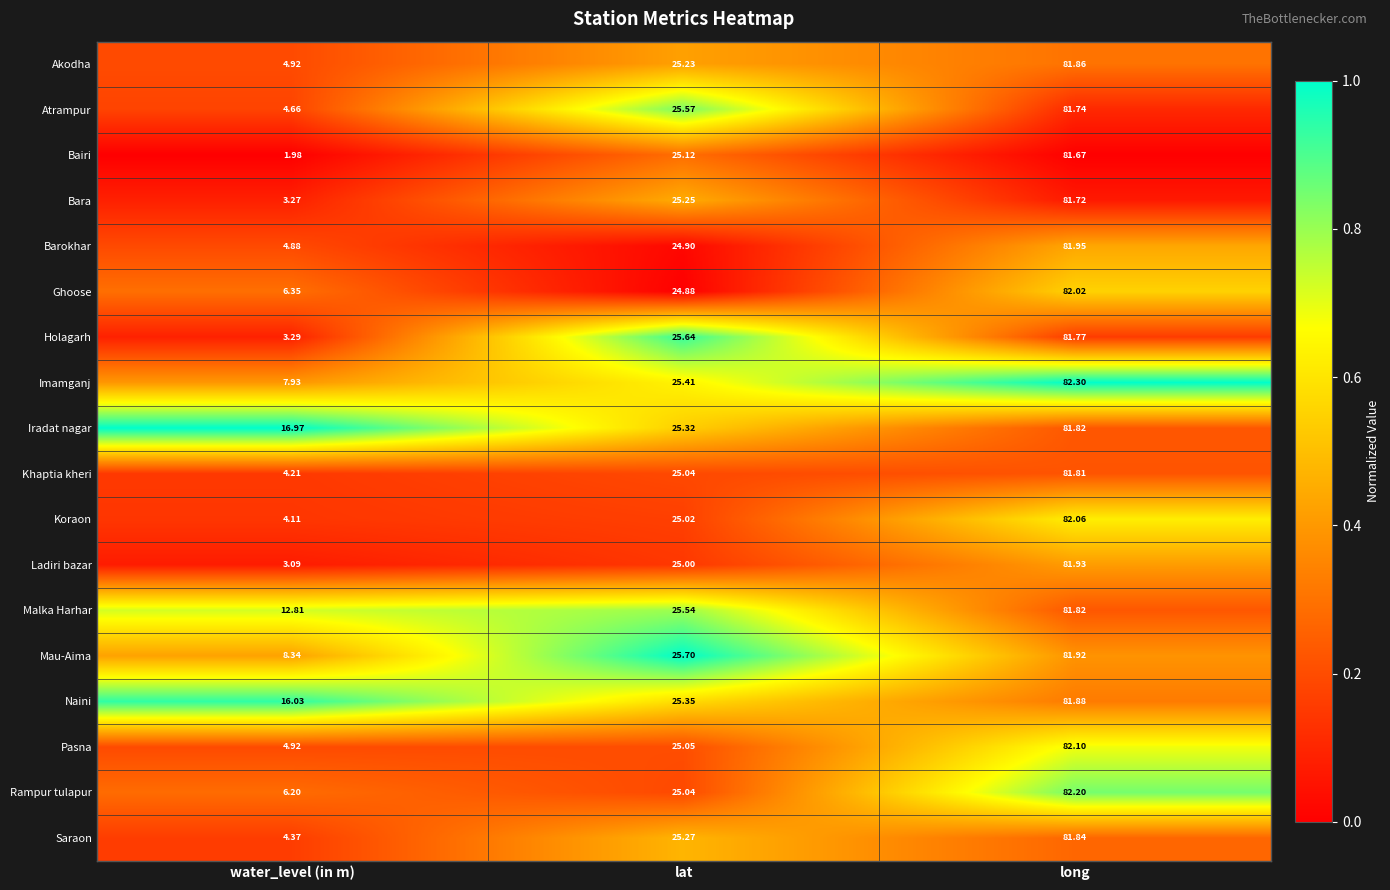

Which label corresponds to the largest value in the chart?

long